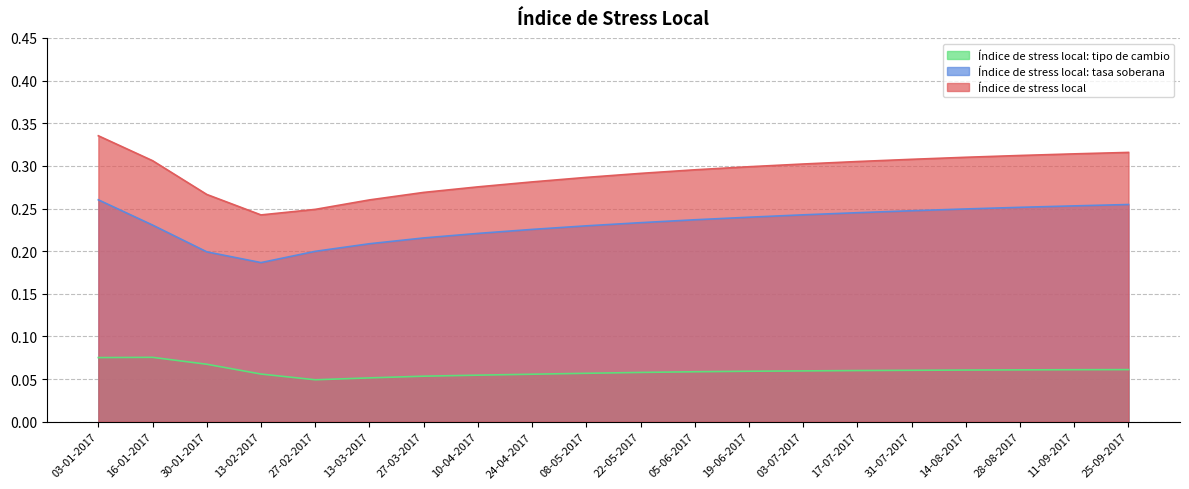

The Índice de stress local series shows 0.3 at 10-04-2017. True or false?

True